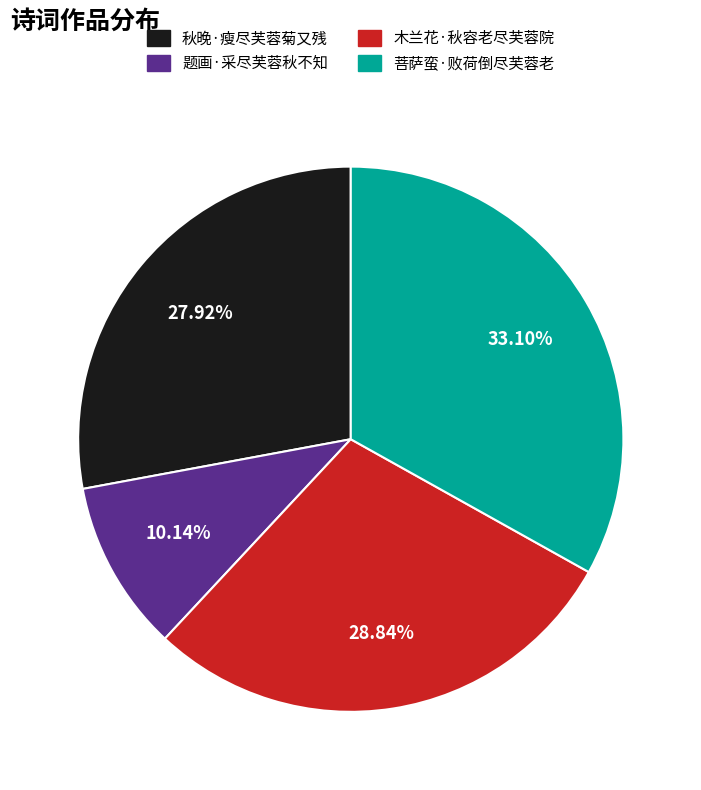

Which category has the biggest portion of the pie?

菩萨蛮·败荷倒尽芙蓉老